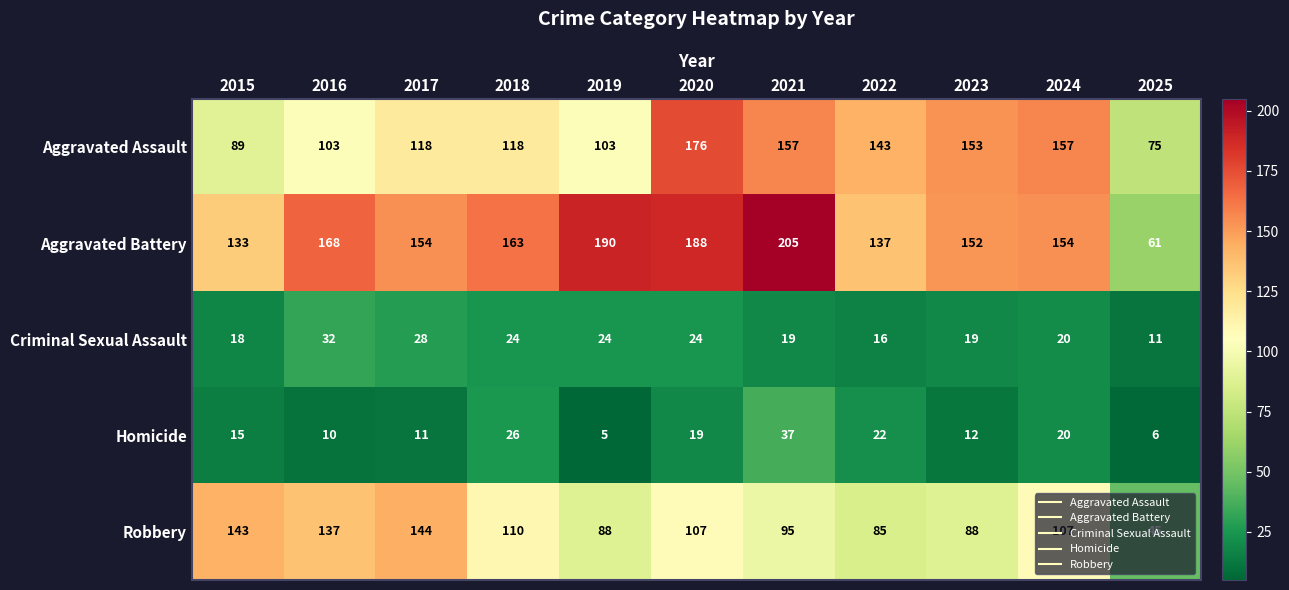

True or false: Aggravated Assault has a value of 153 at 2023.

True